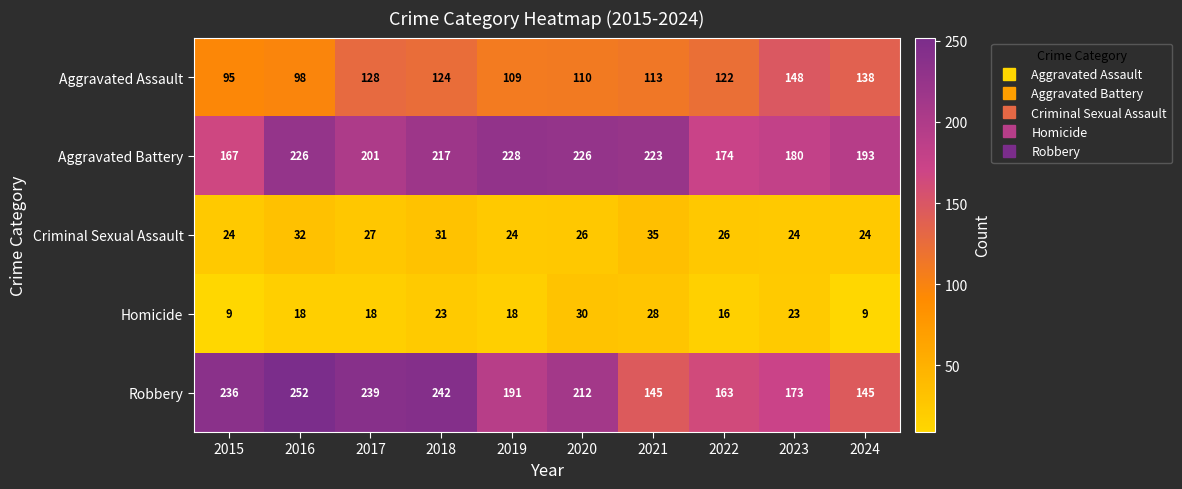

What is the average value of the Robbery series?

200